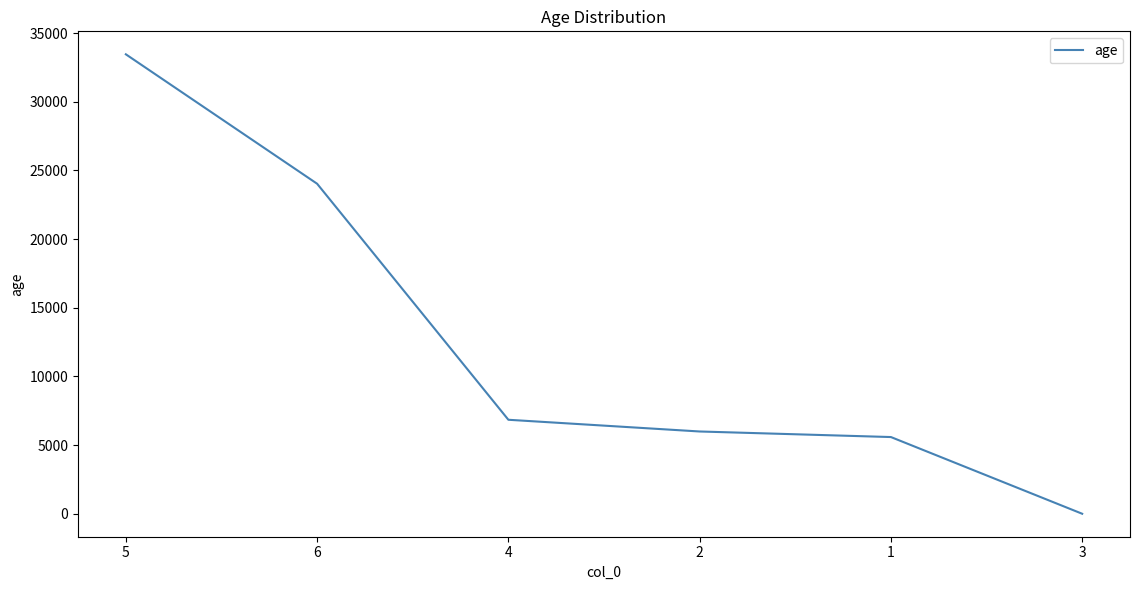

What is the change in value from 2 to 3?

-5989